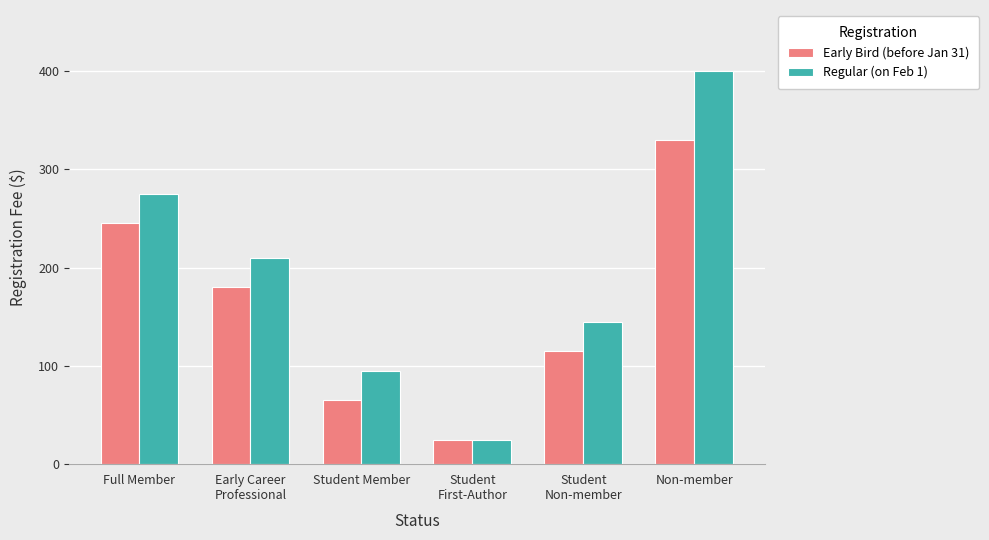

Which series has the largest total across all categories?

Regular (on Feb 1)